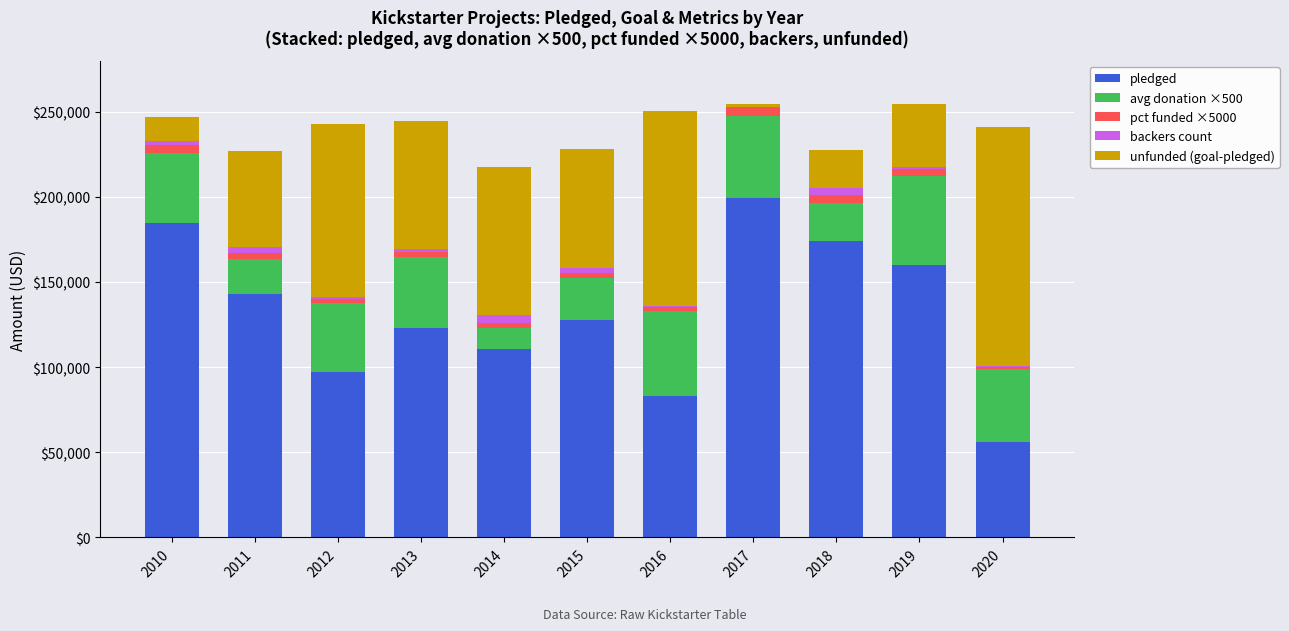

Between 2011 and 2015, which is larger?

2011